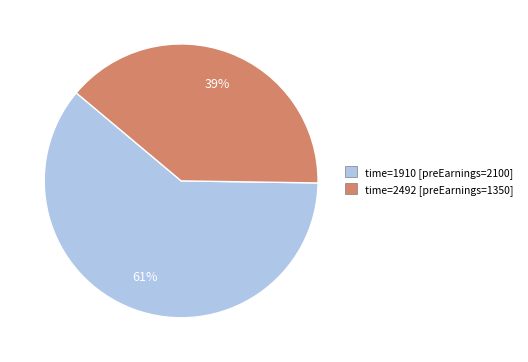

True or false: time=2492 [preEarnings=1350] accounts for 48% of the total.

False